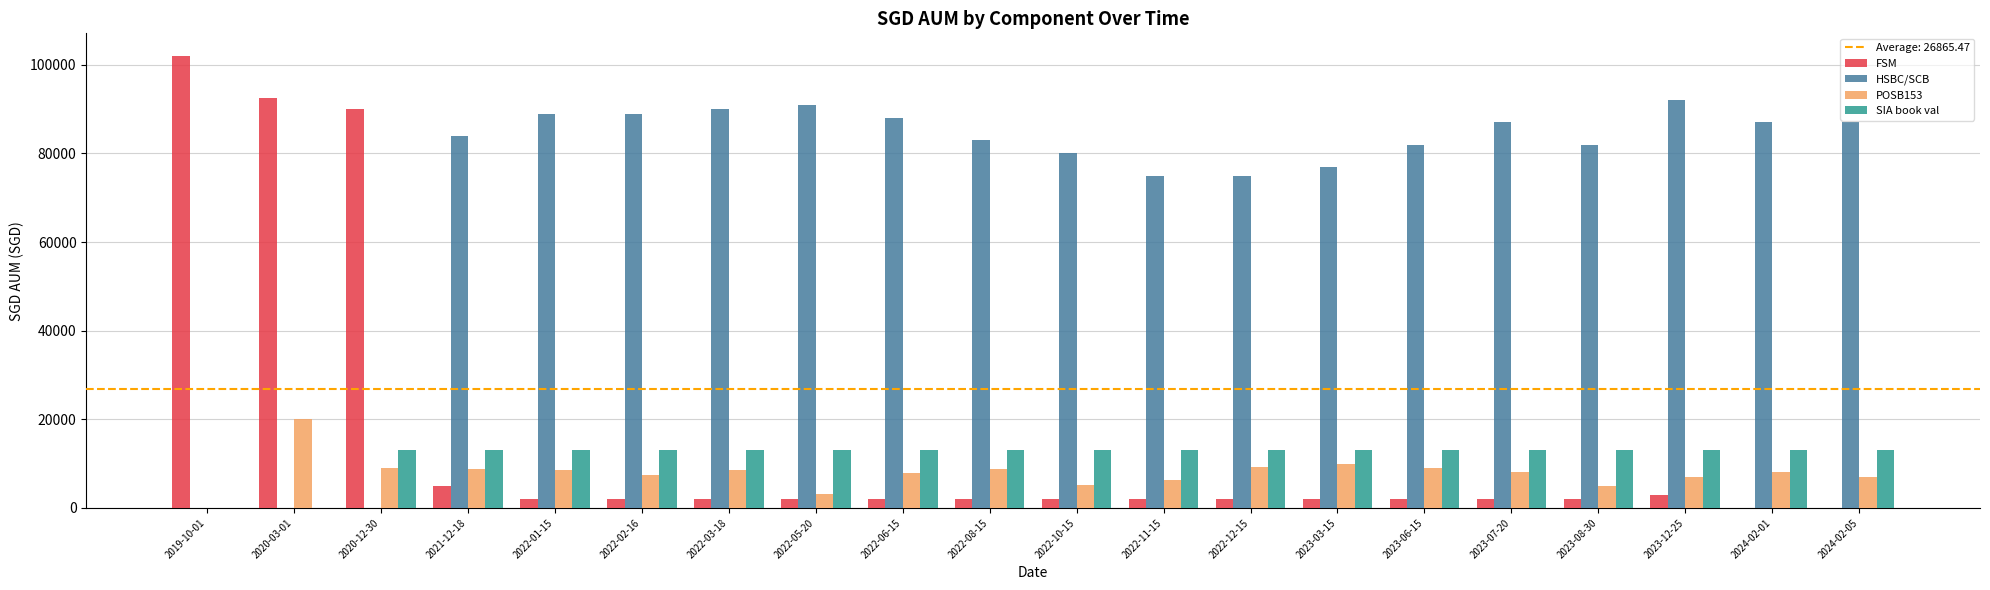

What is the sum of all HSBC/SCB values?

1438000.0